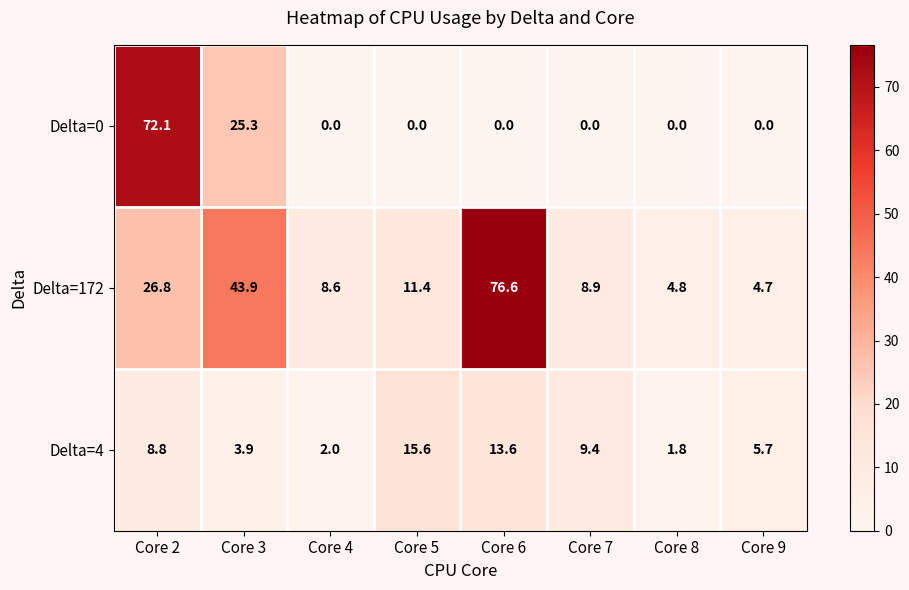

How many data points in Delta=172 are less than 11?

4